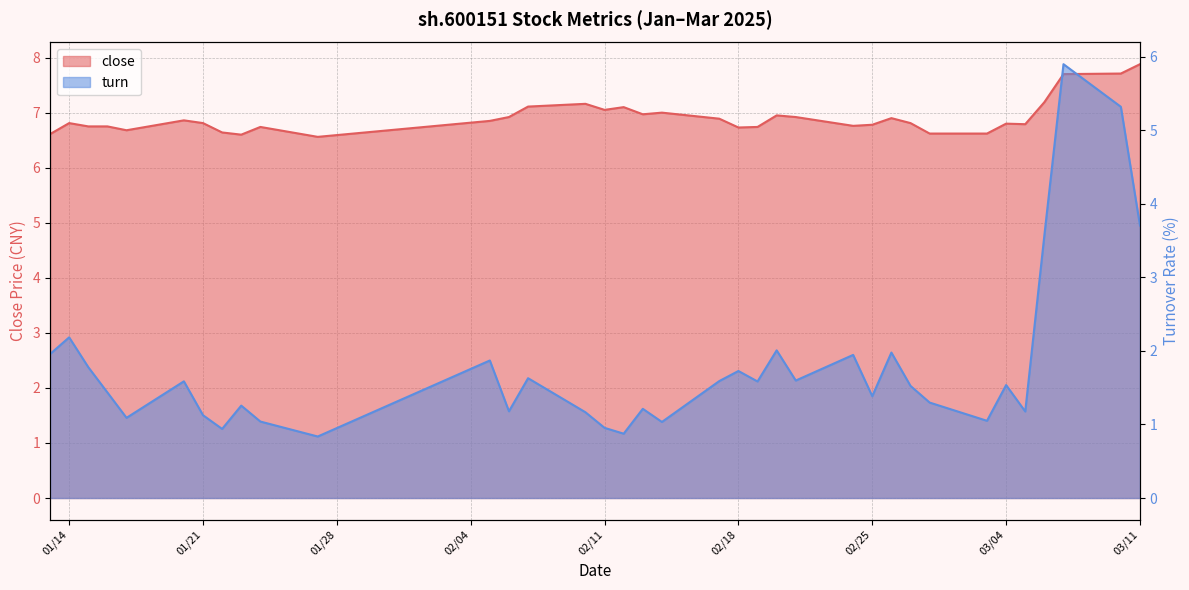

How many categories are shown in the chart?

36